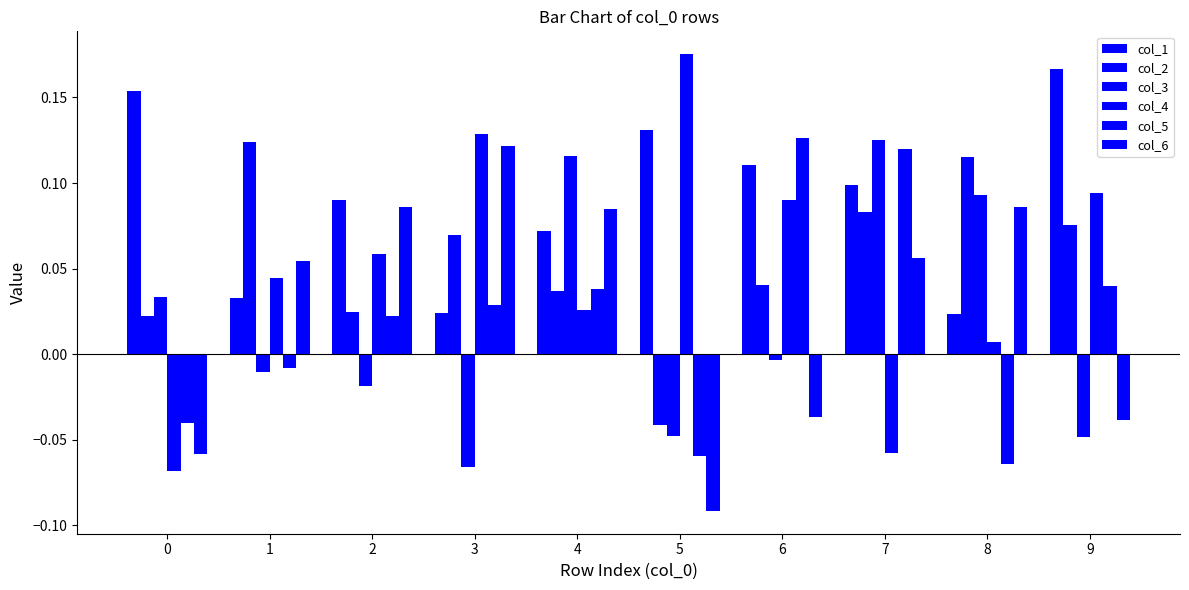

How many bars are there in each group?

6